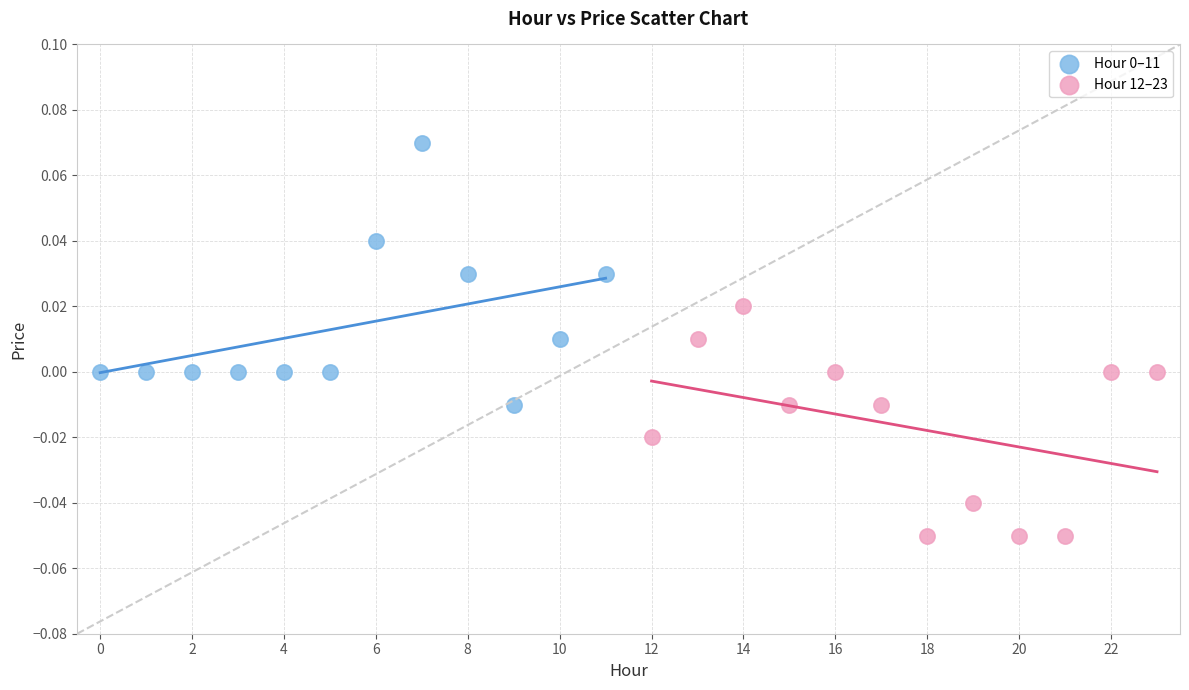

Which series reaches the minimum Y coordinate?

Hour 12–23